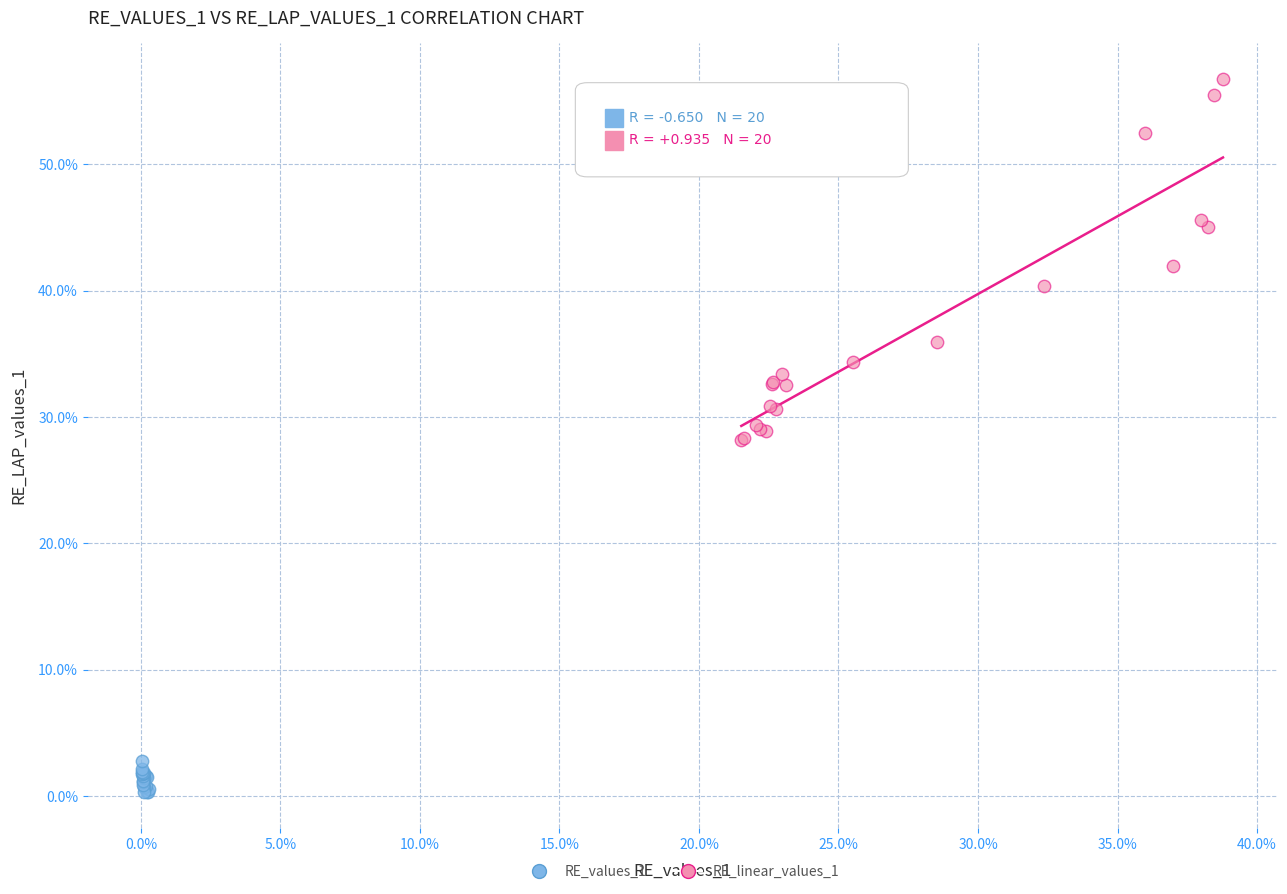

Which series contains the lowest Y value?

RE_values_1